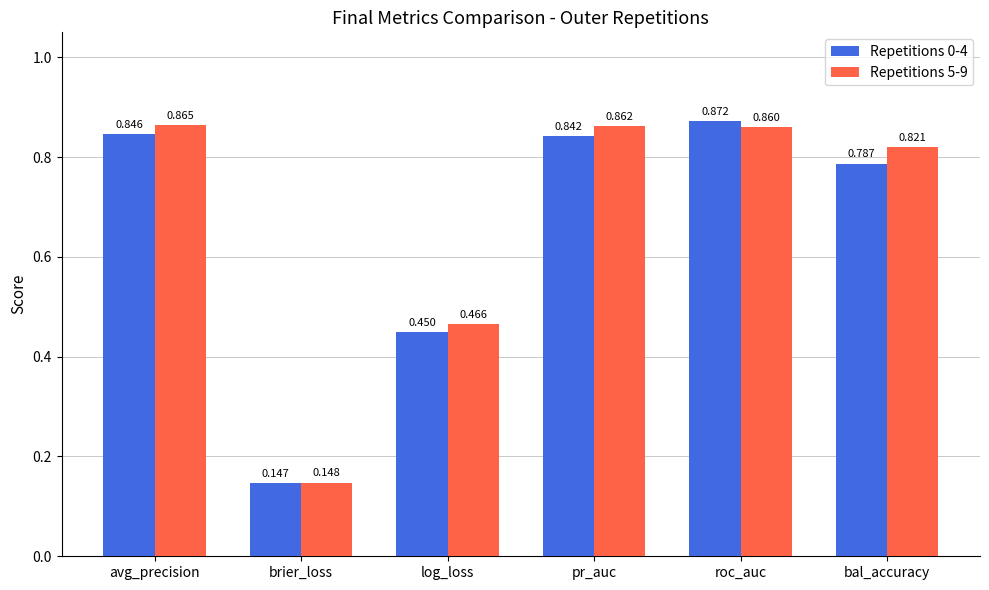

Where is Repetitions 0-4 nearest to the value 0?

brier_loss